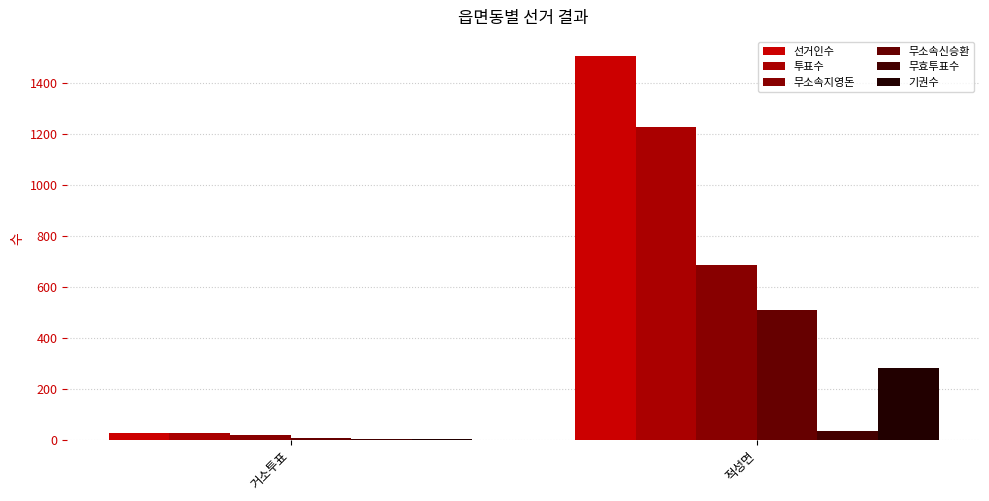

What are all the series names shown in the legend?

선거인수, 투표수, 무소속지영돈, 무소속신승환, 무효투표수, 기권수